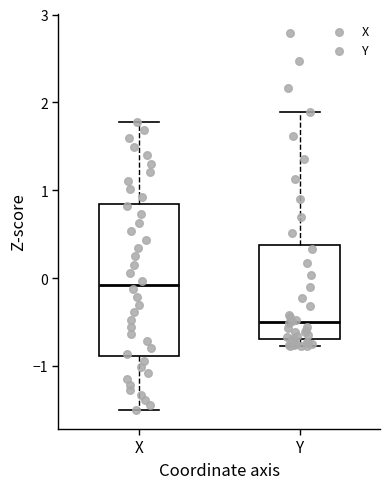

Where does the median line of the box for Y sit on the y-axis? The values are not printed on the chart, so give them approximately, as read against the axis.

-0.5